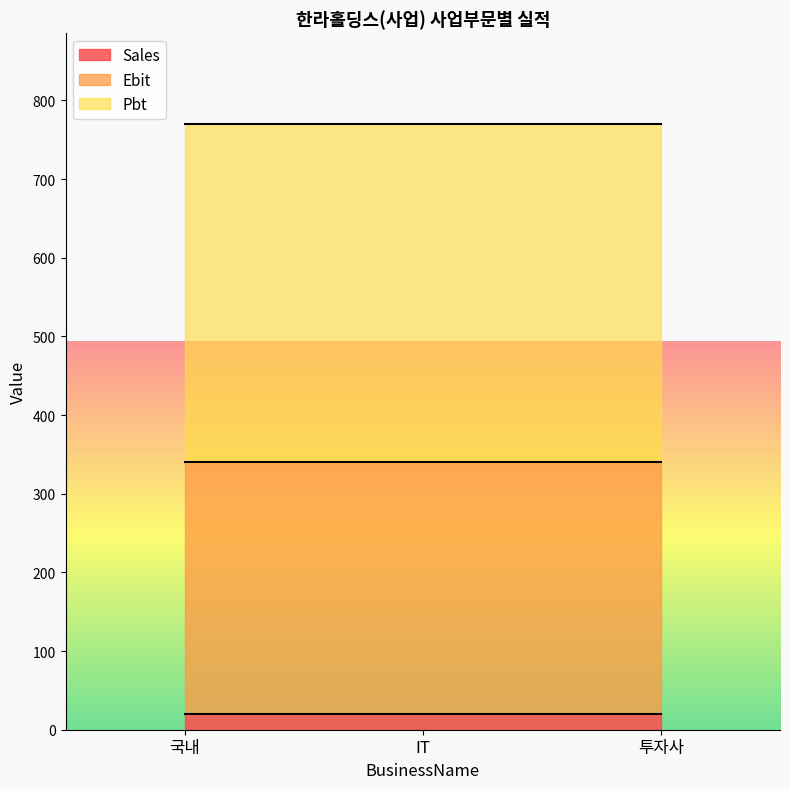

List the series in order of their overall mean, lowest first.

Sales, Ebit, Pbt